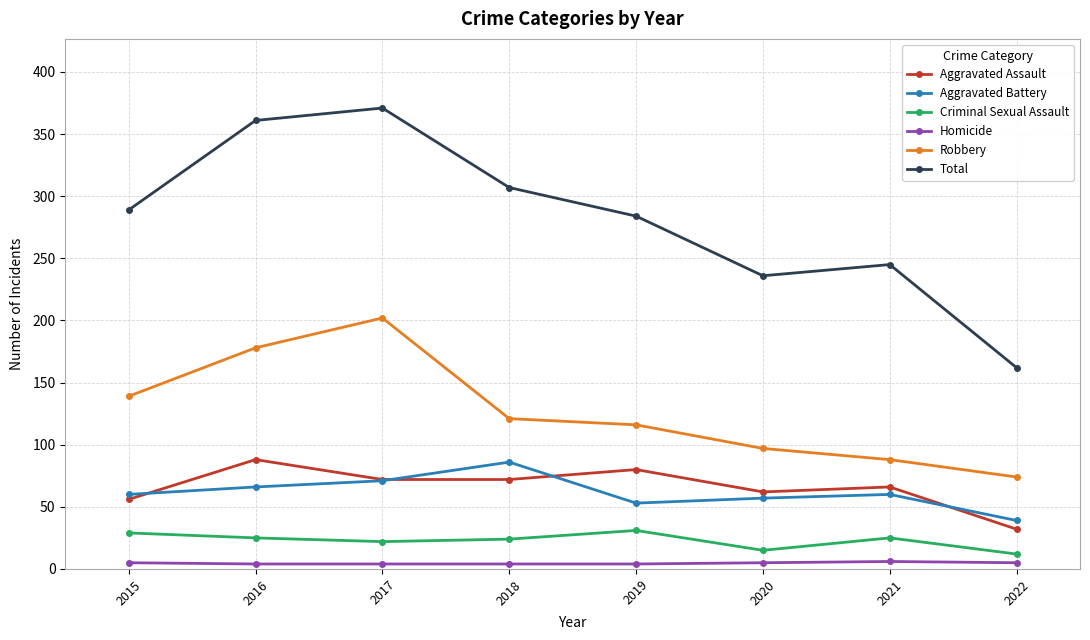

At how many categories does at least one series exceed 196?

7